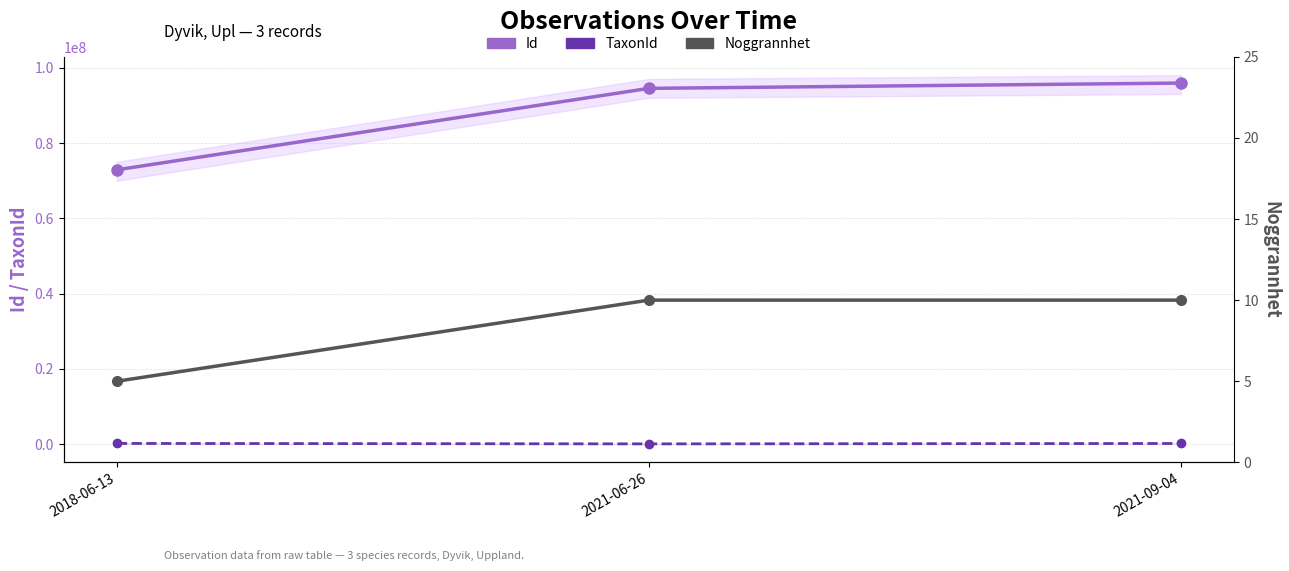

How many data points in Id are above 94499215?

1